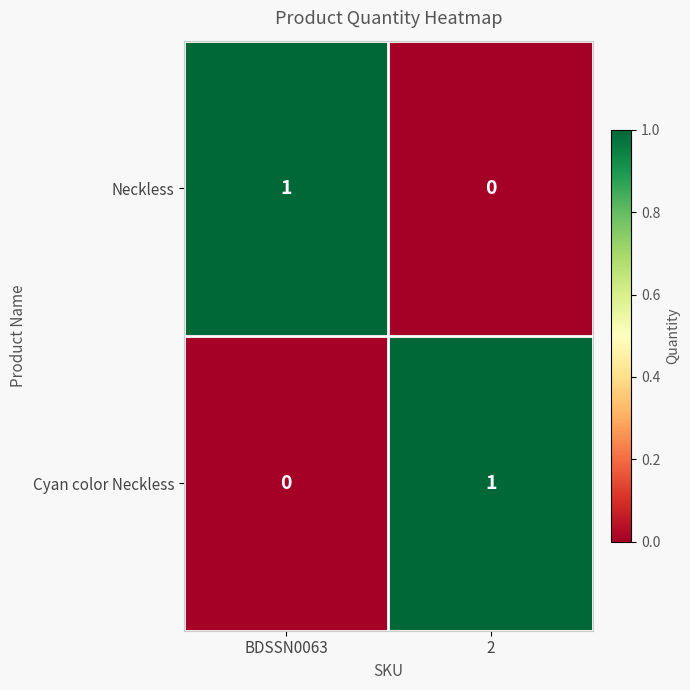

How many distinct data groups are displayed?

2